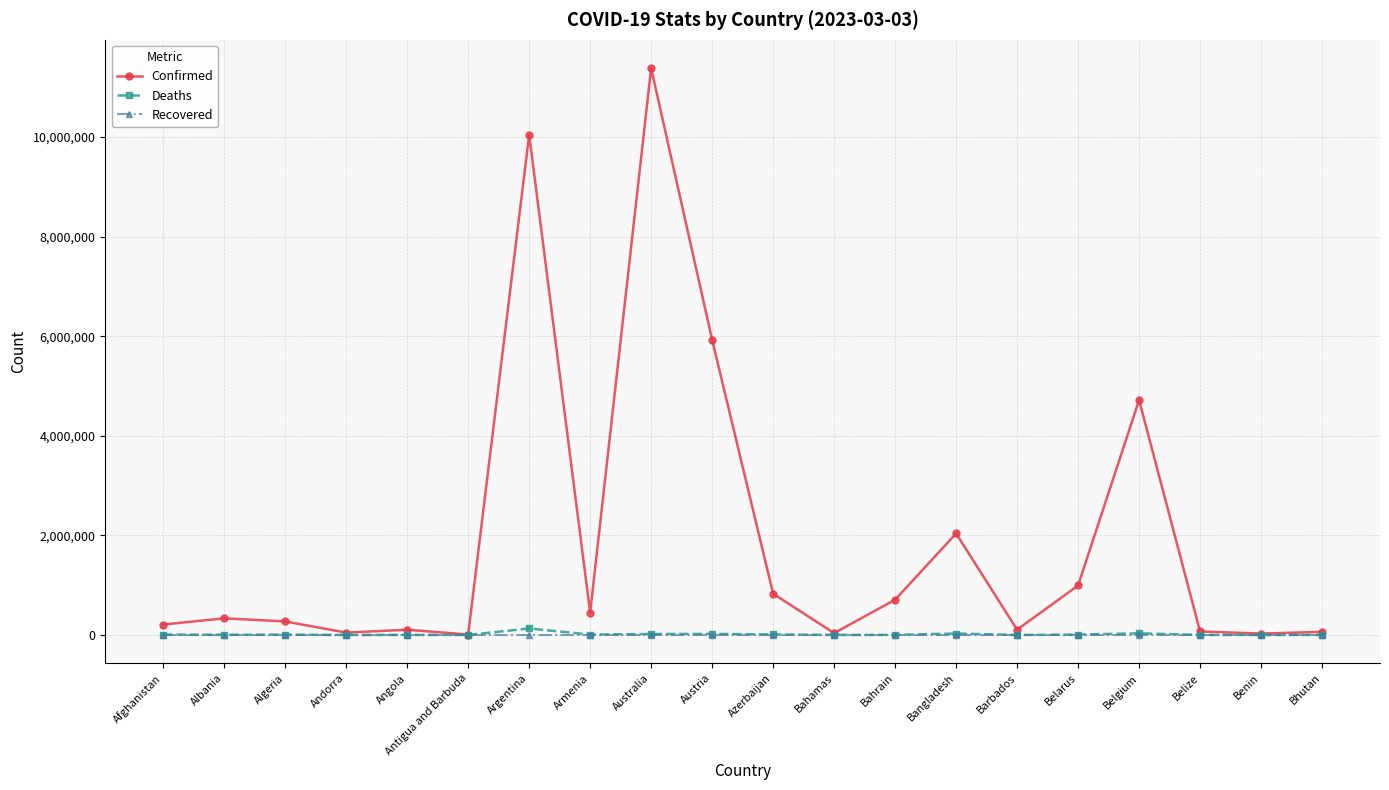

The Recovered series shows 0 at Belize. True or false?

True